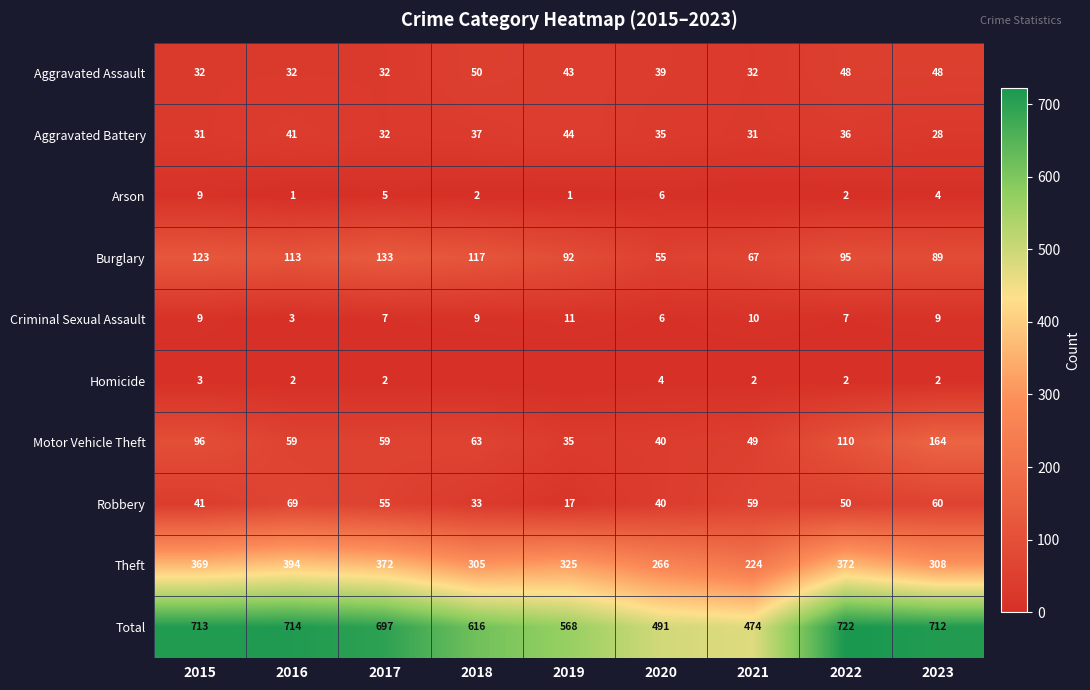

At which category does the chart reach its peak across all series?

2022